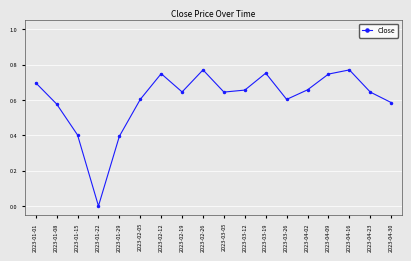

What is the label of the 10th point from the left?

2023-03-05